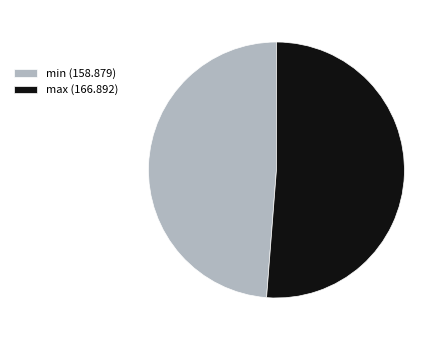

What is the largest slice in the pie chart?

max (166.892)